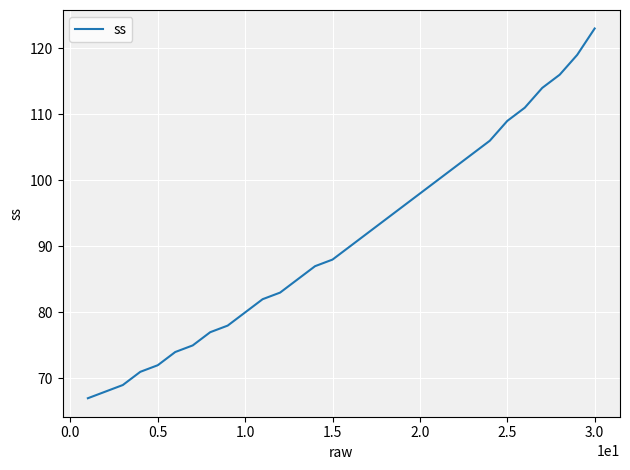

What is the maximum value shown in the chart?

123